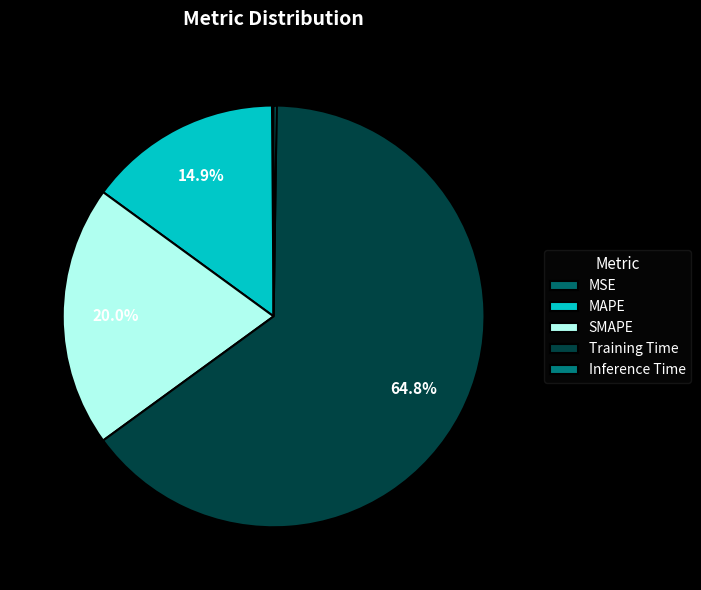

Is it true that MSE is 1% of the pie?

False